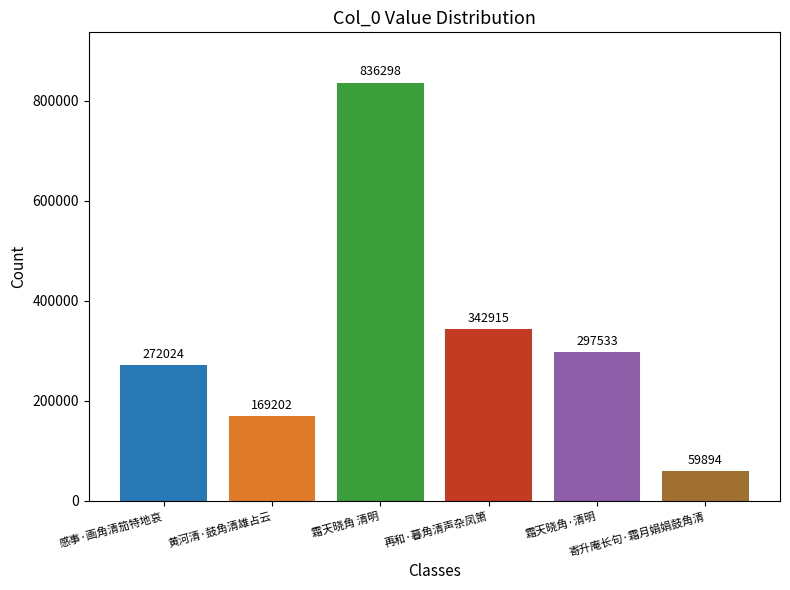

What is the difference between the maximum and minimum values?

776404